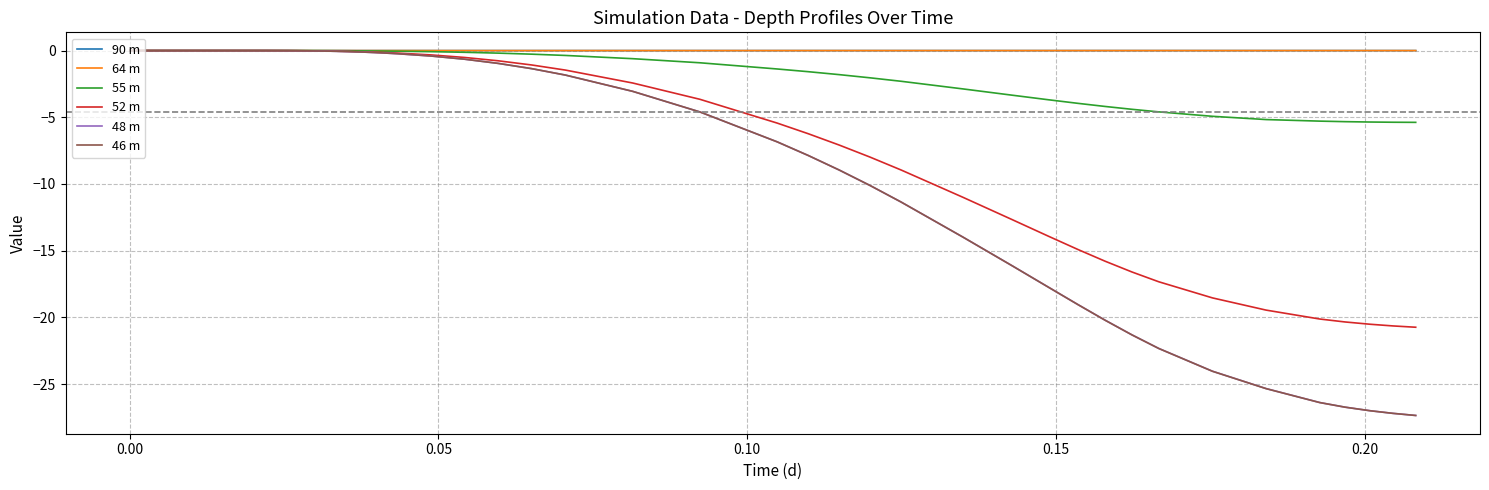

Which series has the widest spread of values?

46 m